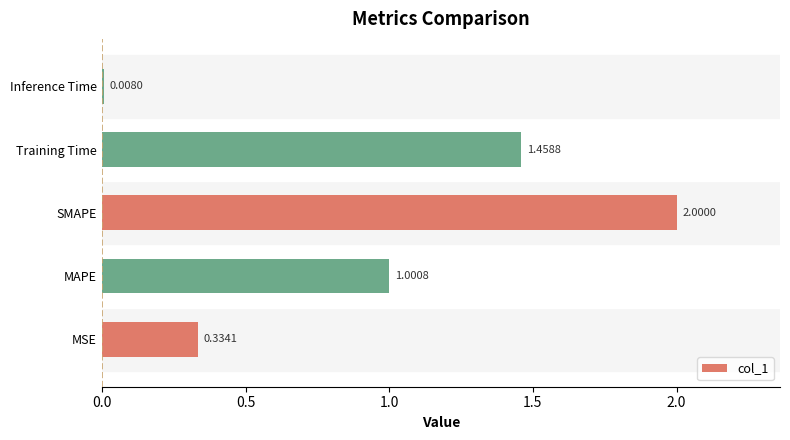

What is the change in value from MSE to MAPE?

+0.7